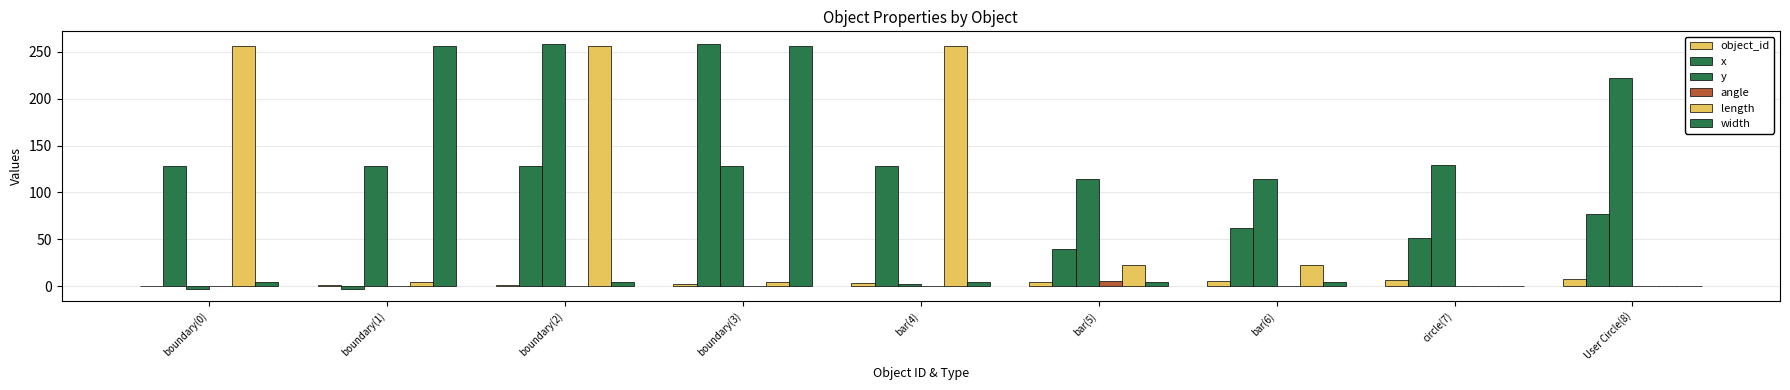

How many groups of bars are there?

9